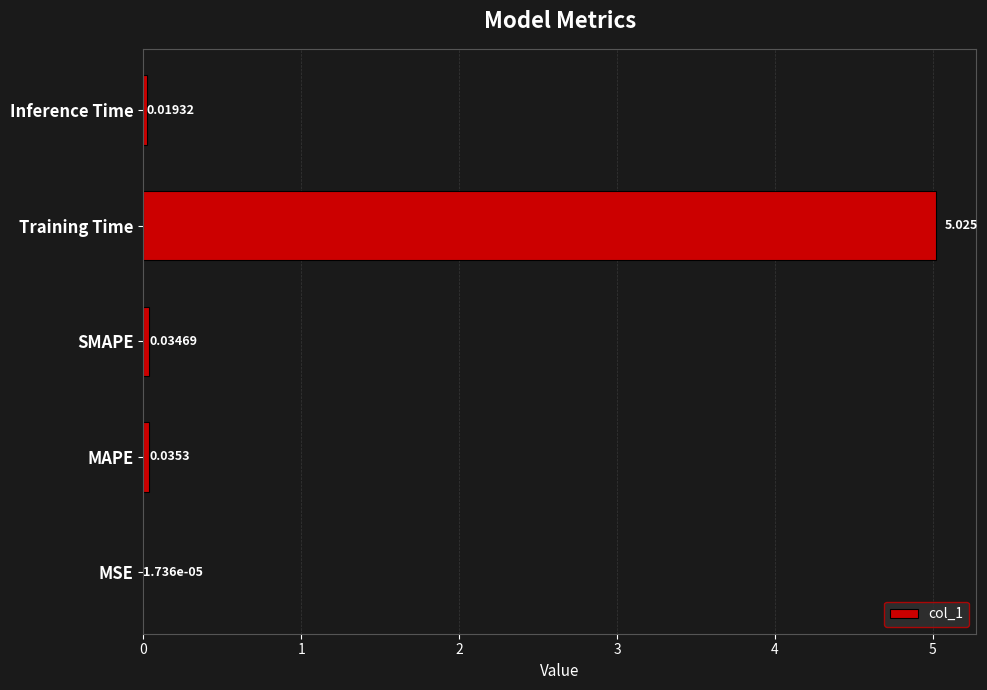

At which label is the value closest to 2?

MAPE